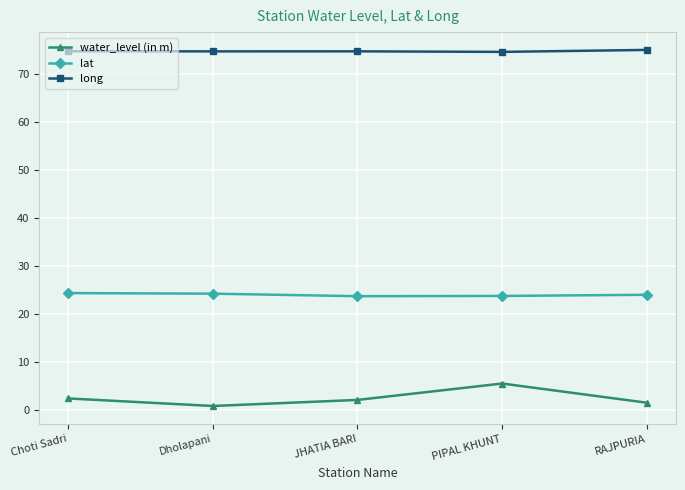

What is the difference between the highest and lowest values at PIPAL KHUNT?

69.0